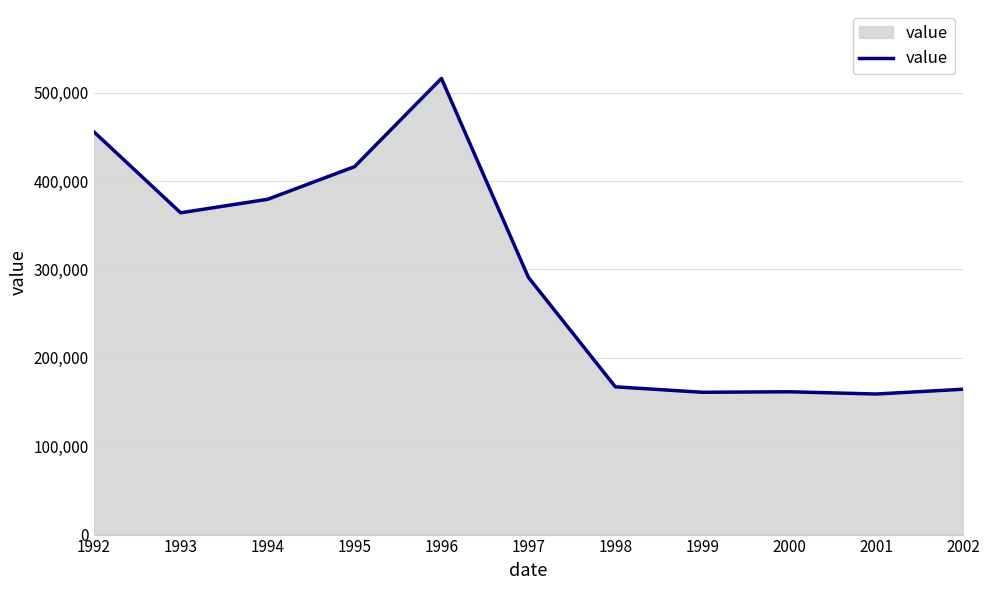

The value at 2000 is 102537. True or false?

False